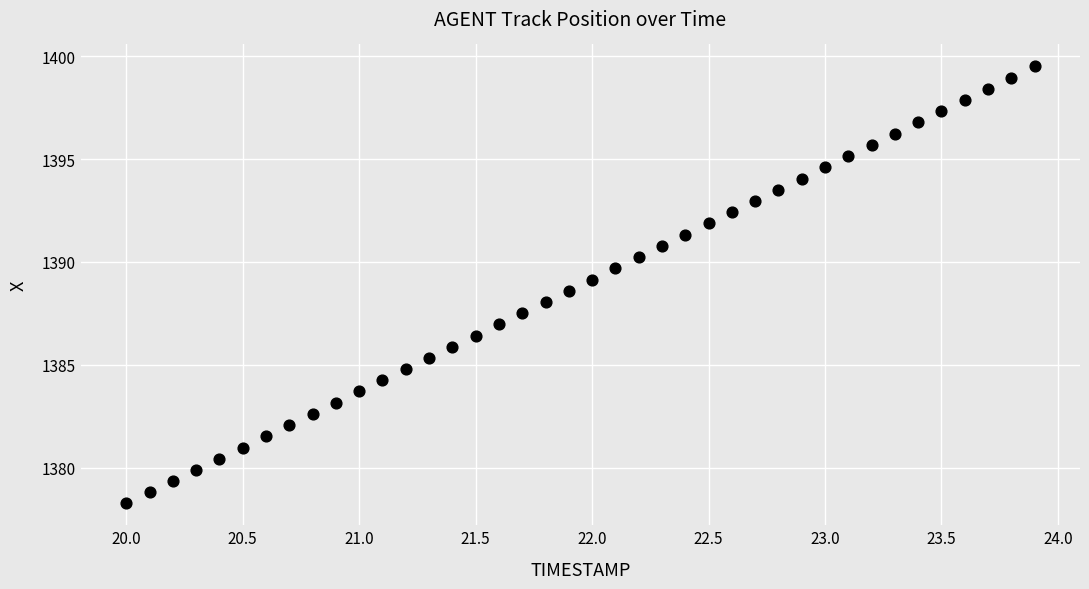

What is the range of X values (max minus min)?

3.9